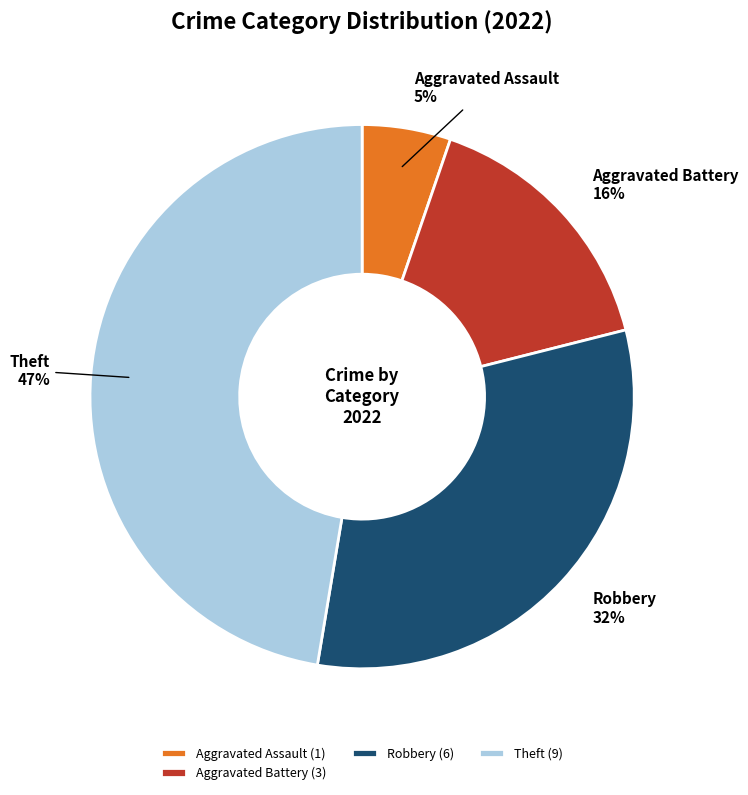

Does any single category account for the majority?

No